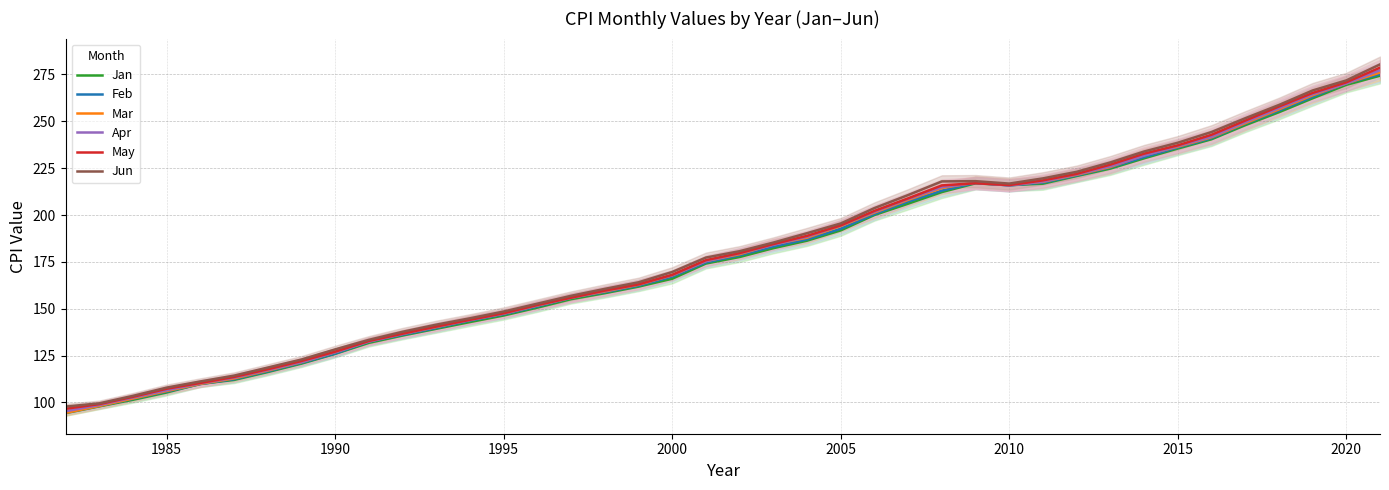

The value of Feb at 2000 is 167.1. True or false?

True